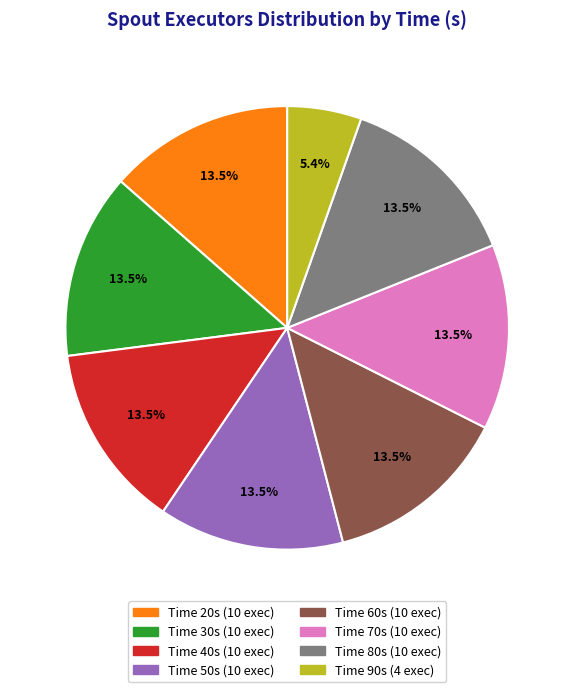

Is there a majority slice in this chart?

No